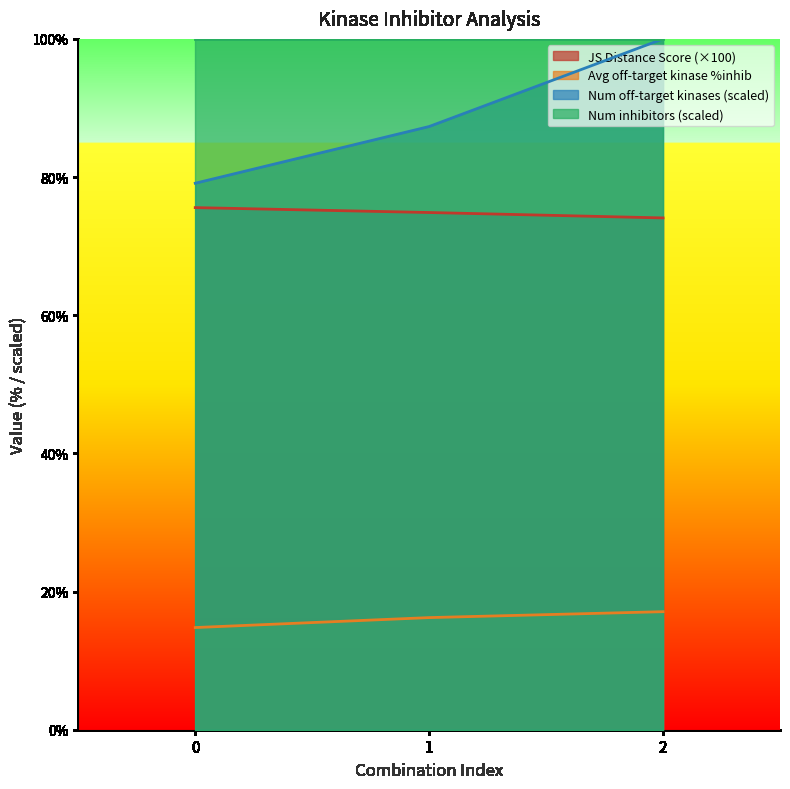

The value of JS Distance Score at 2 is 74.1. True or false?

True